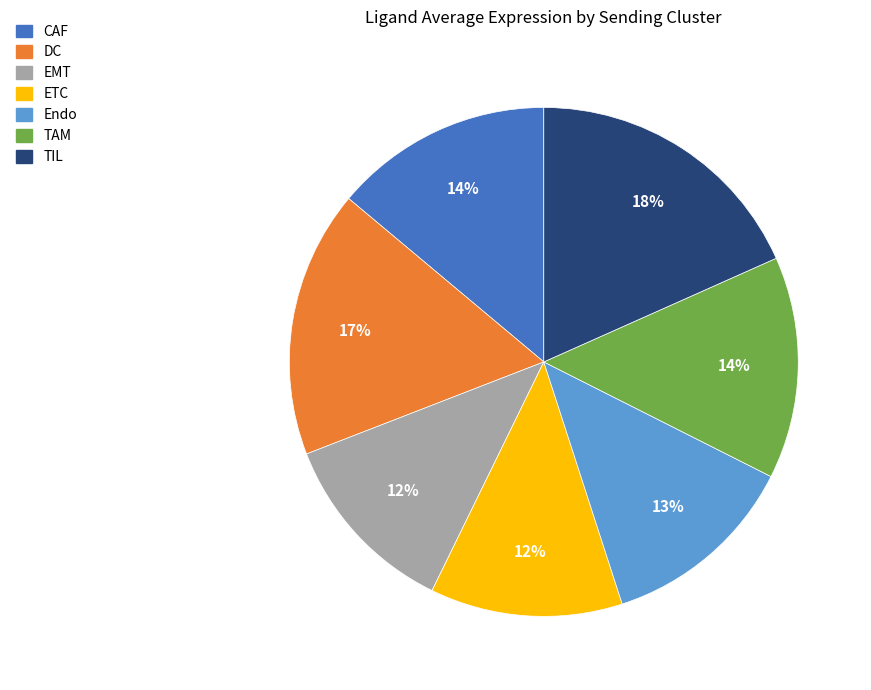

Approximately how many times larger is the value at TAM compared to DC?

0.8